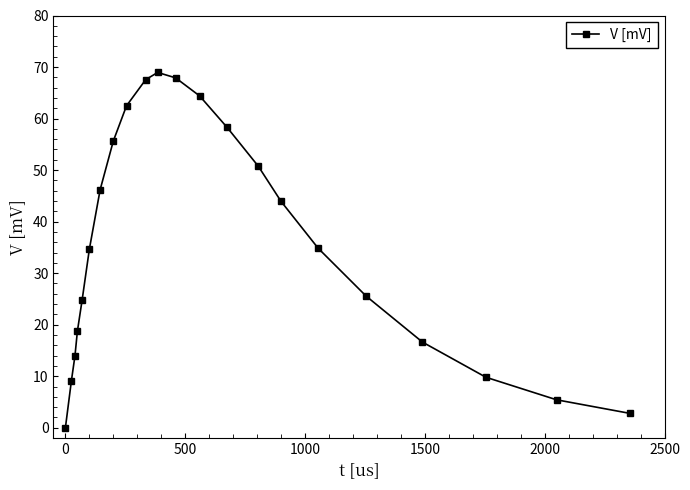

Does the chart display data point markers on the line(s)?

Yes